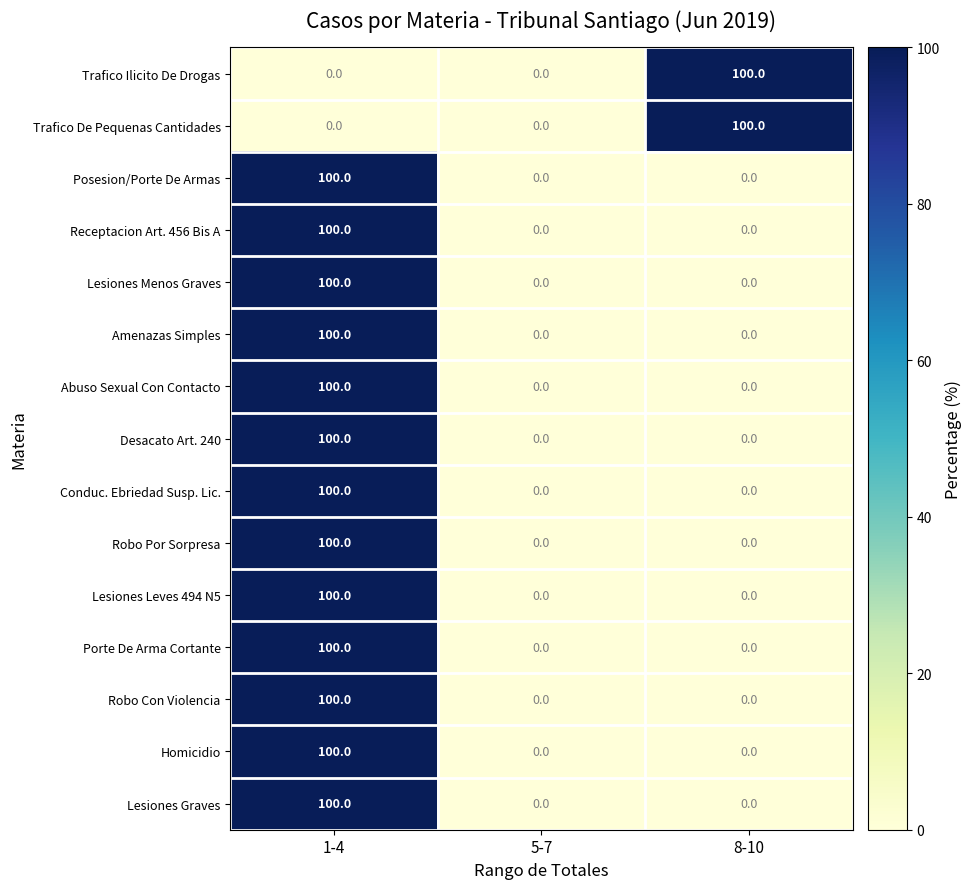

Is it true that Abuso Sexual Con Contacto equals 0 at 5-7?

True